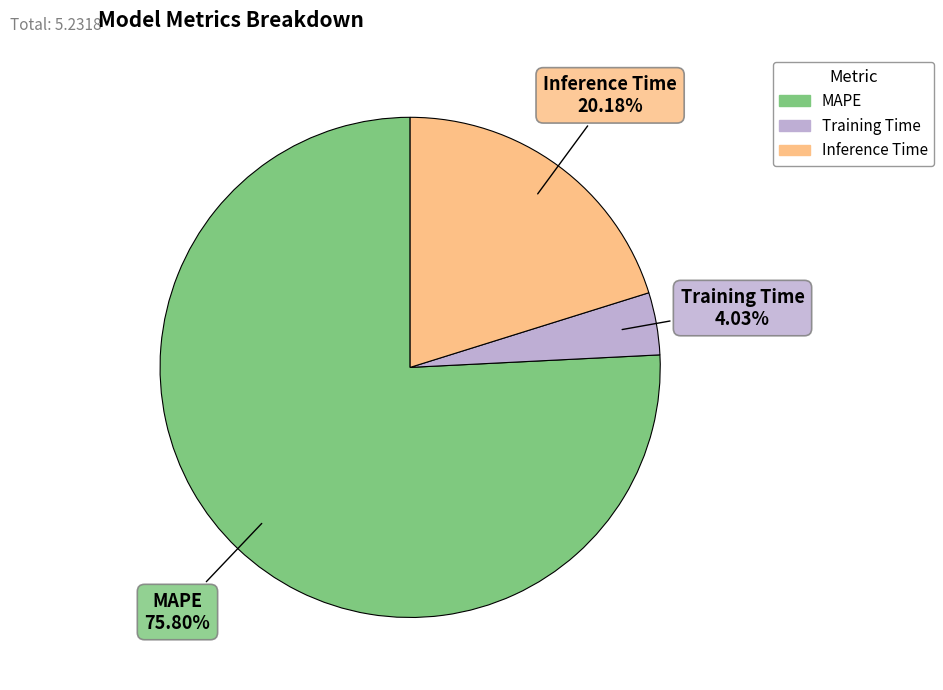

To the nearest percent, what is the combined percentage of Inference Time and MAPE?

96%